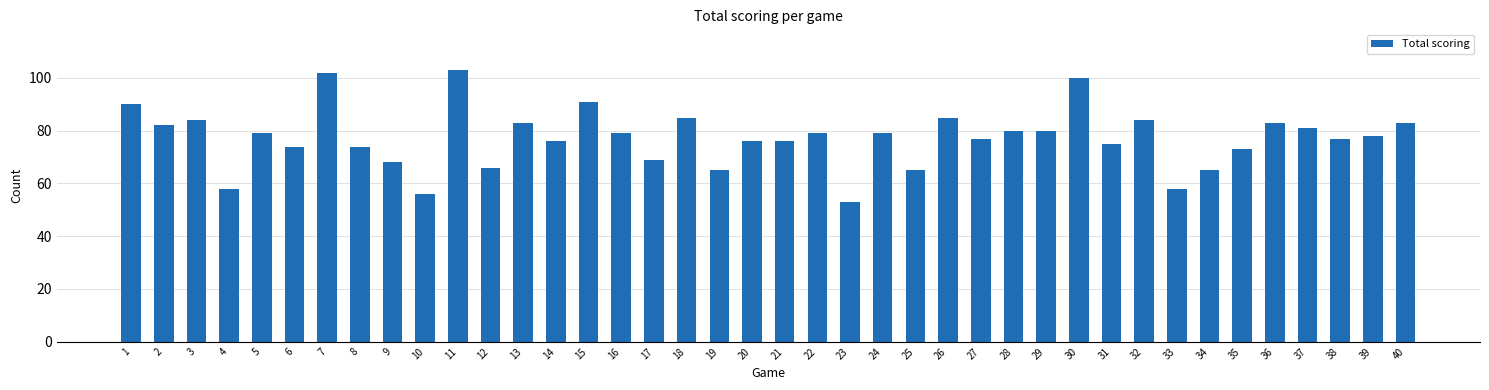

How many bars are there in total?

40